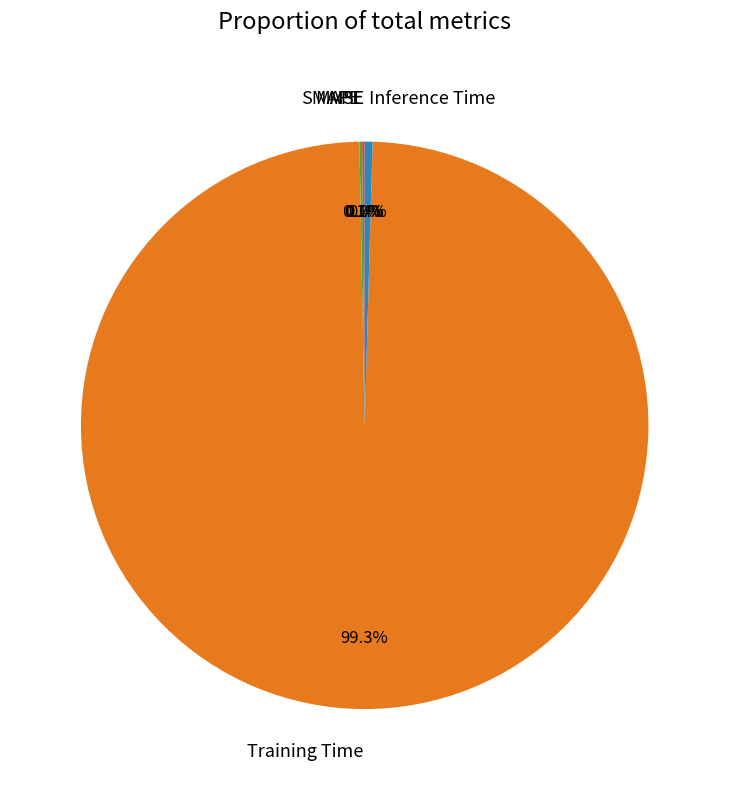

Which category accounts for the majority?

Training Time